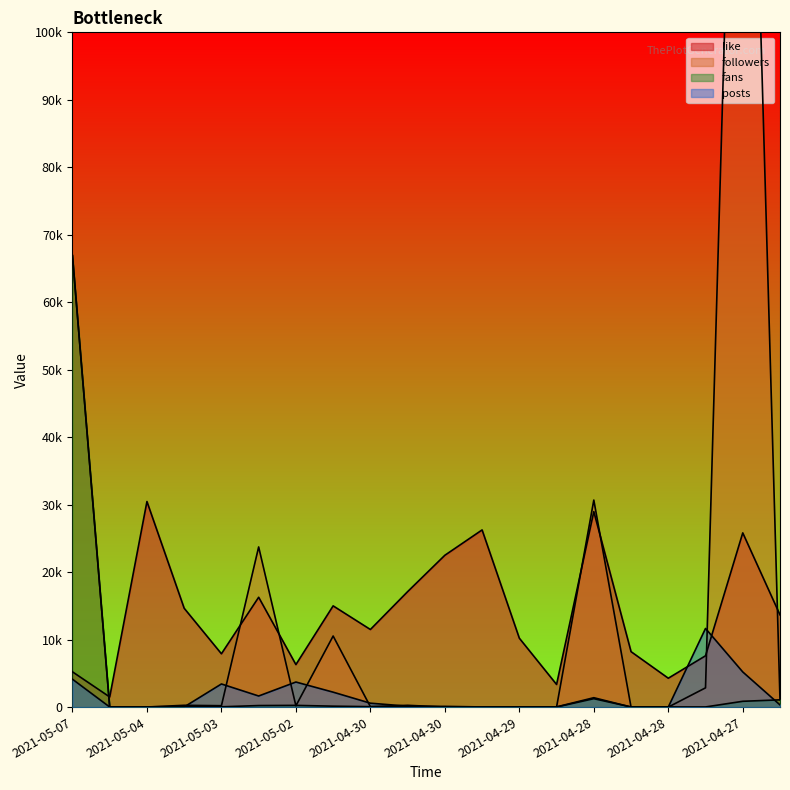

Reading left to right, what are all the values shown in this chart?

like: 5225	1501	30464	14643	7900	16279	6300	15001	11499	17109	22500	26256	10210	3352	28972	8214	4279	7604	25818	13668
followers: 66908	0	12	265	204	23734	189	10532	62	263	12	13	5	1	30680	2	1	2852	193344	1074
fans: 66908	3	28	88	43	227	254	135	62	53	107	20	7	13	1248	22	21	20	859	1074
posts: 4130	9	5	22	3427	1643	3714	2212	577	135	28	19	3	27	1391	5	4	11654	5207	322